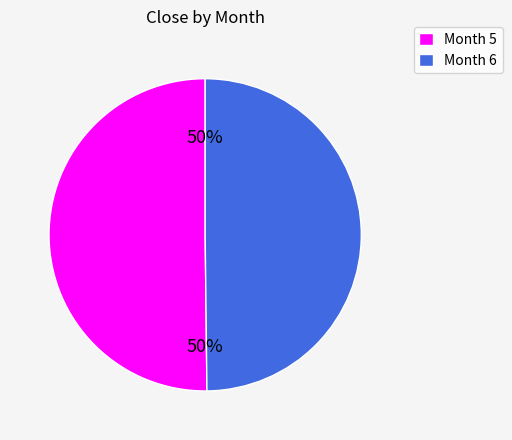

How many segments does this pie chart have?

2